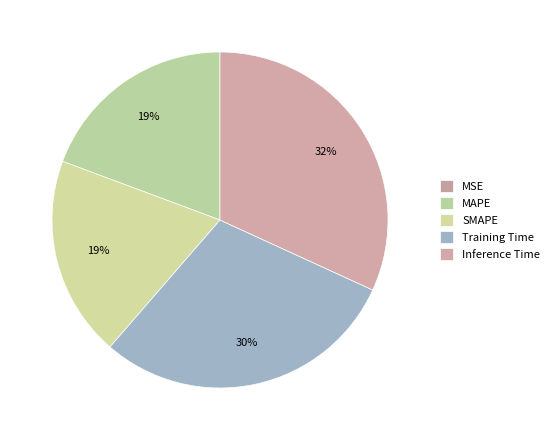

To the nearest percent, what is the combined percentage of SMAPE and Inference Time?

51%